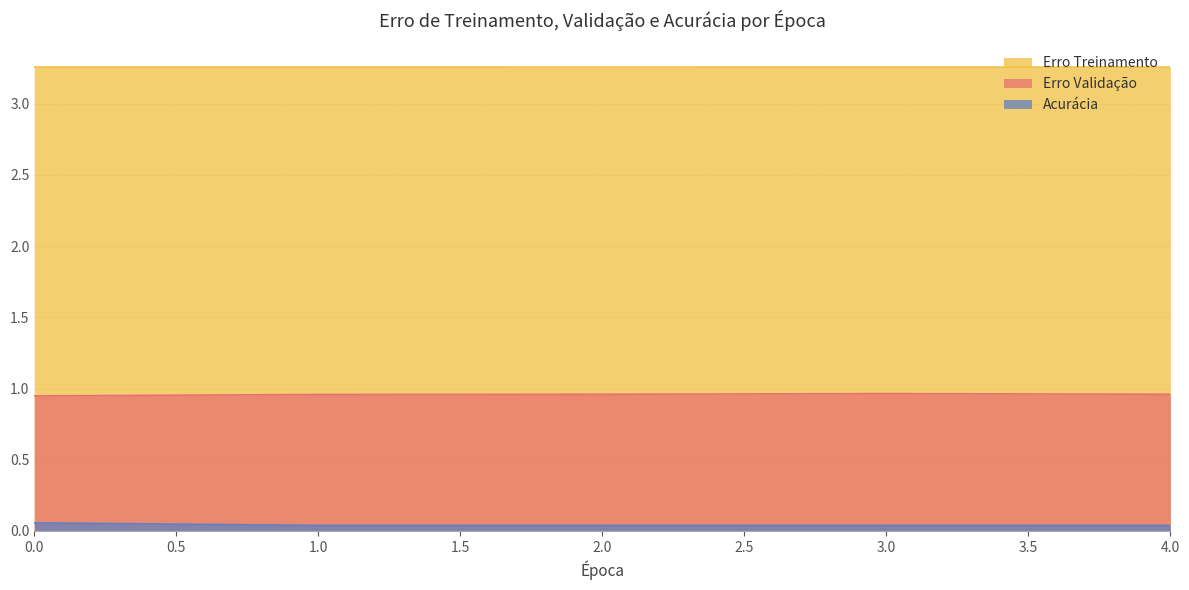

The Erro Treinamento series shows 3.3 at 0. True or false?

True